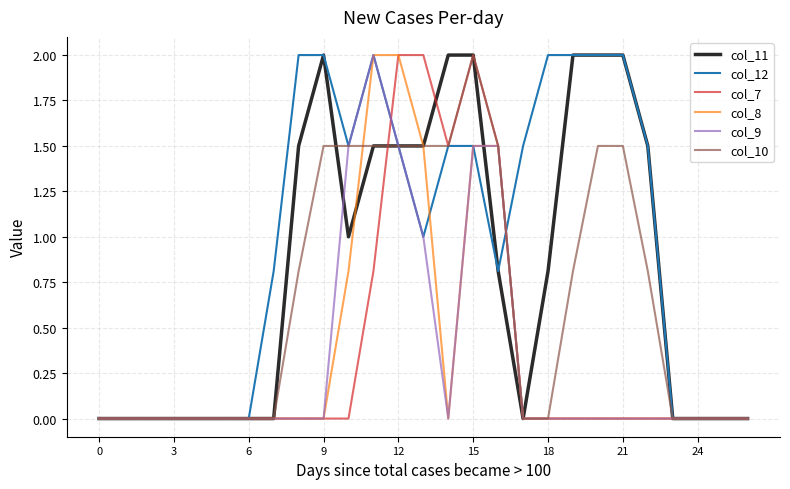

Does the chart have visible grid lines?

Yes